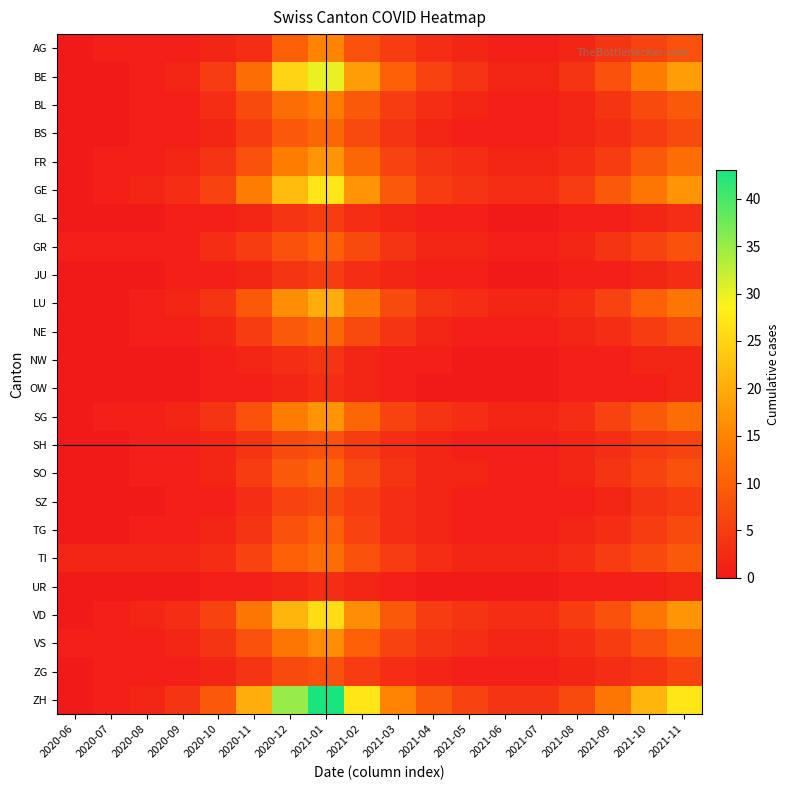

At which category does the chart reach its minimum across all series?

2020-06